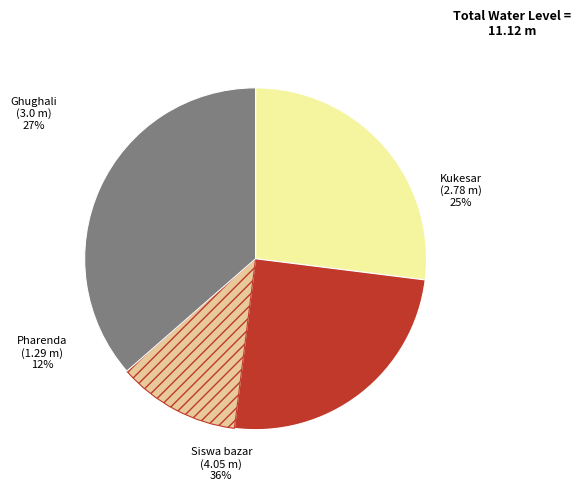

What is the largest slice in the pie chart?

Siswa bazar